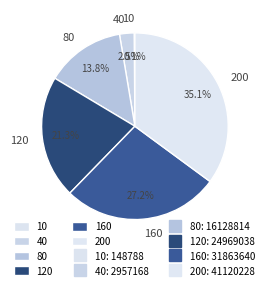

Which slice is the largest?

200